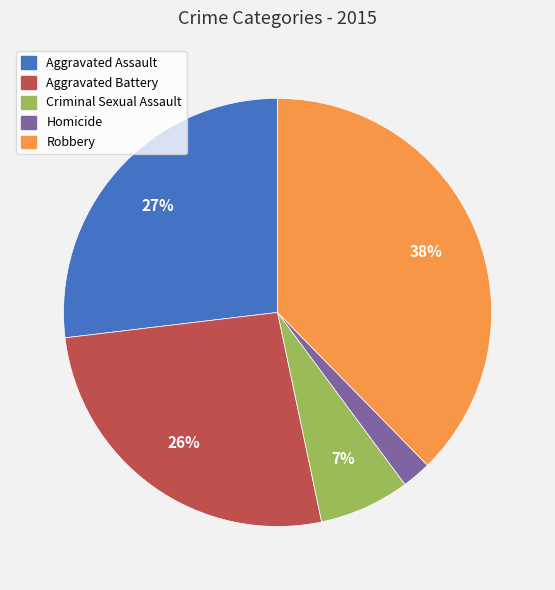

To the nearest percent, what percentage of the pie is Criminal Sexual Assault?

7%